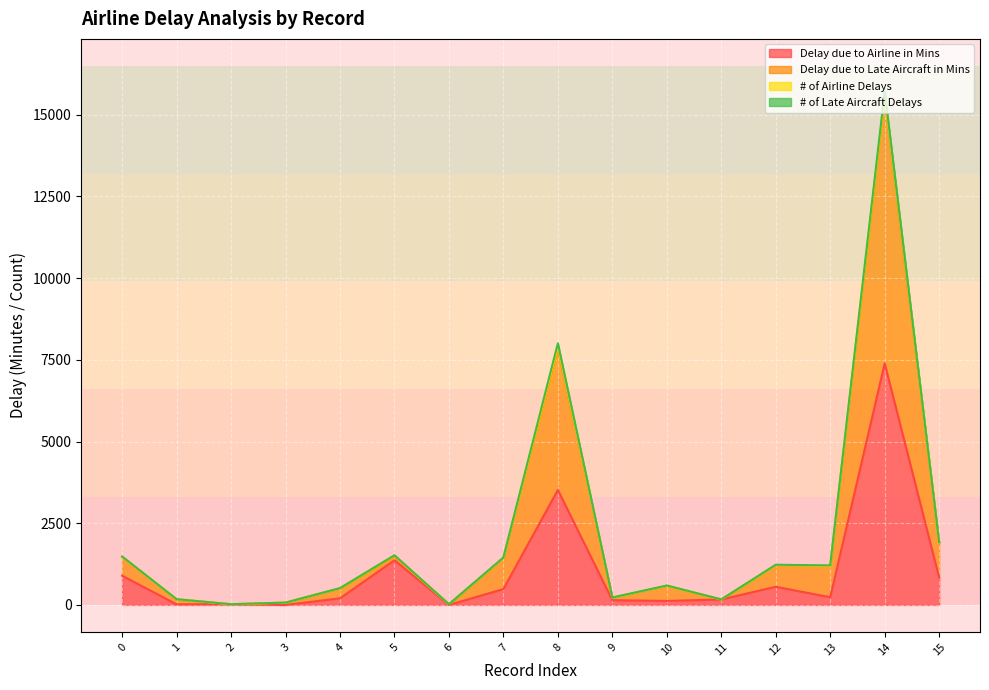

Which has a higher value, 3 or 10?

10